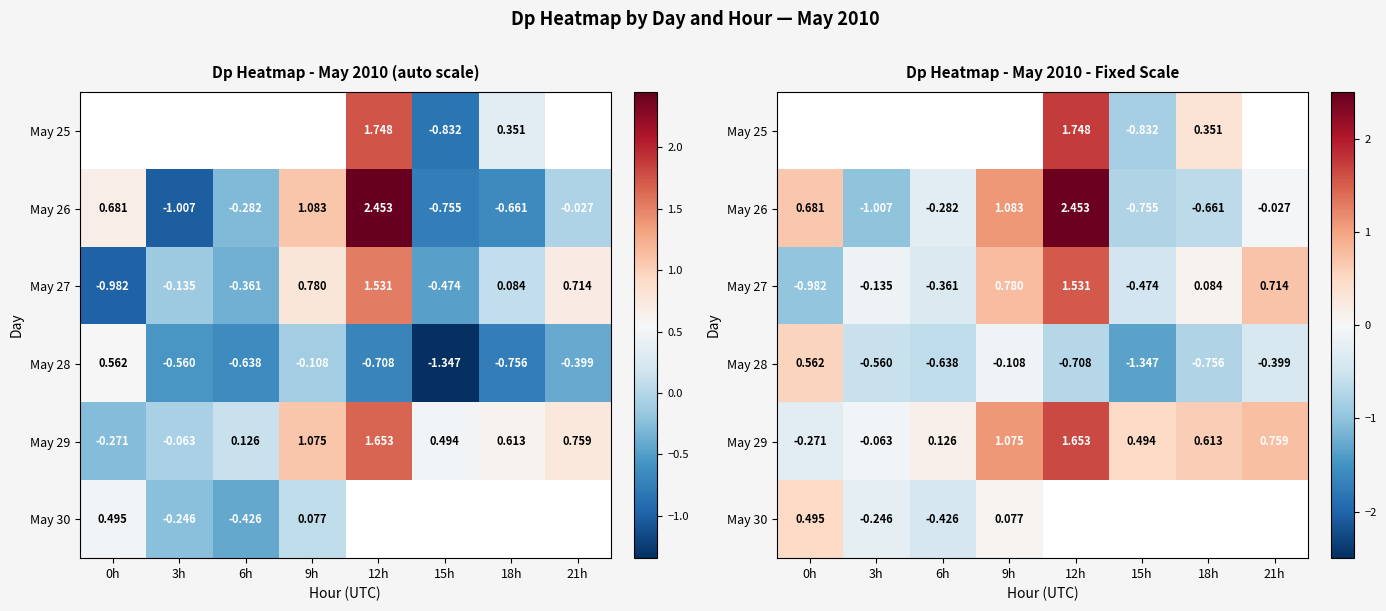

Is the value of May 25 at 15h greater than the value of May 29 at 15h?

No